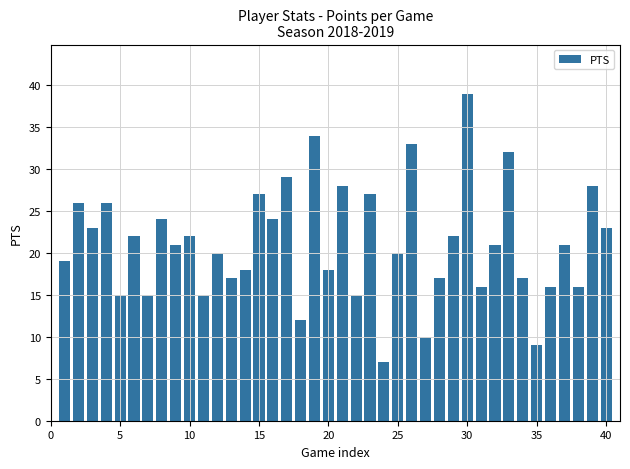

What is the value of the 36th bar from the left?

16